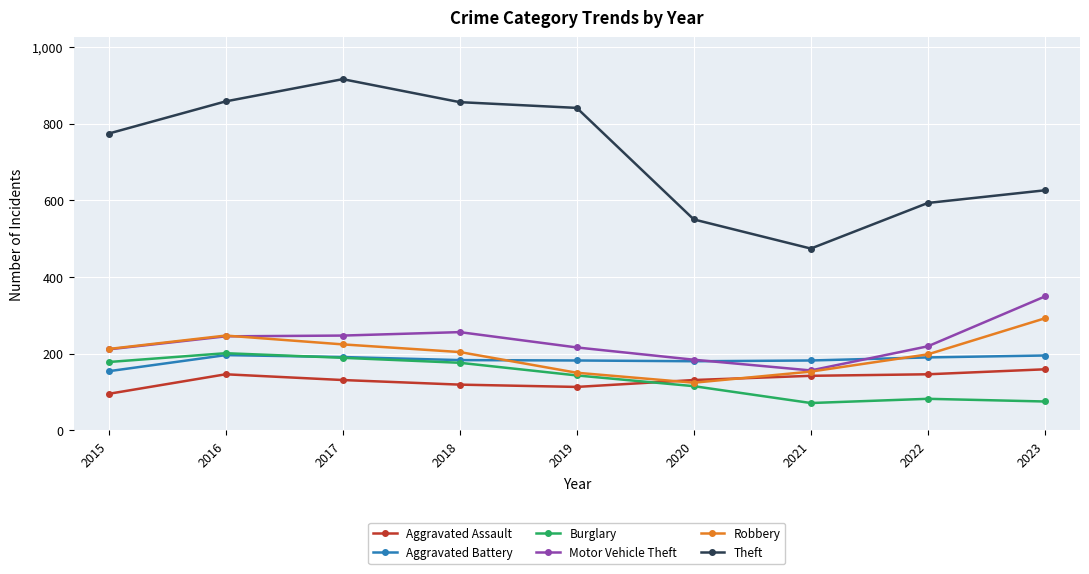

Which series has the largest total across all categories?

Theft